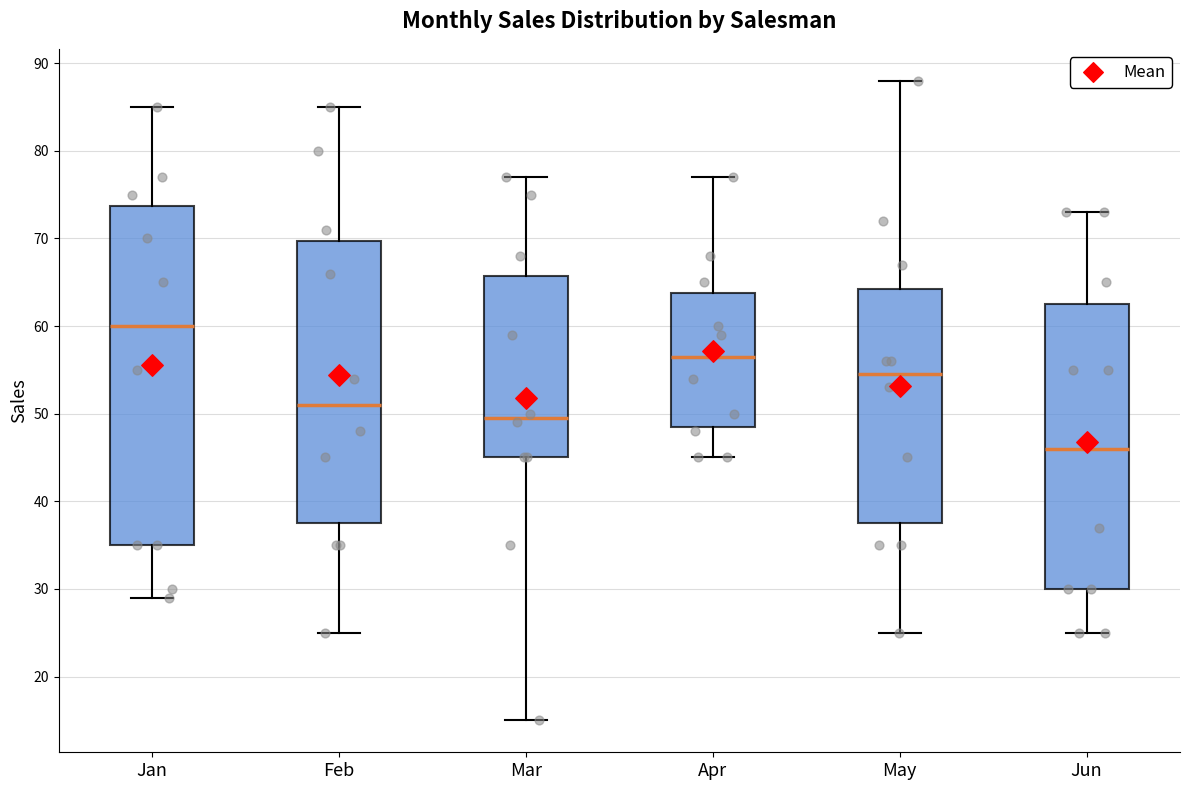

Reading left to right, transcribe this box plot: for each box, give where its median line is, the range the box spans, and where its two whiskers end, as read against the y-axis. The values are not printed on the chart, so give them approximately, as read against the axis.

Jan: median 60, box 35 to 74, whiskers 29 to 85
Feb: median 51, box 38 to 70, whiskers 25 to 85
Mar: median 50, box 45 to 66, whiskers 15 to 77
Apr: median 57, box 49 to 64, whiskers 45 to 77
May: median 55, box 38 to 64, whiskers 25 to 88
Jun: median 46, box 30 to 63, whiskers 25 to 73